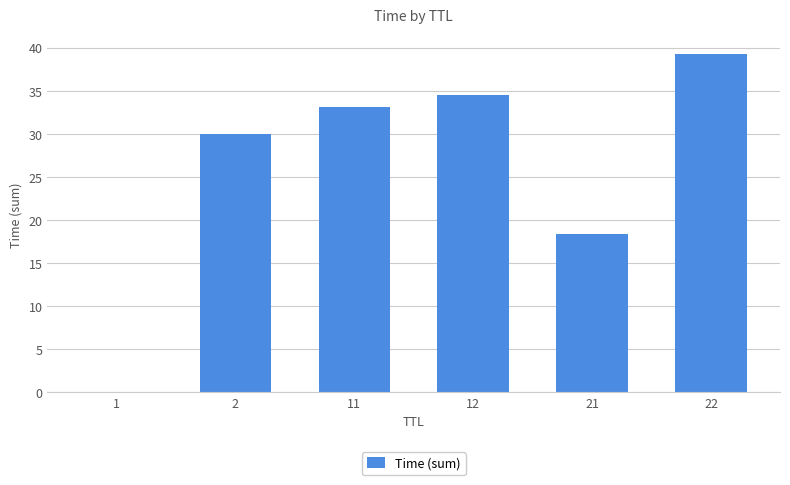

Where is the data nearest to the value 19?

21